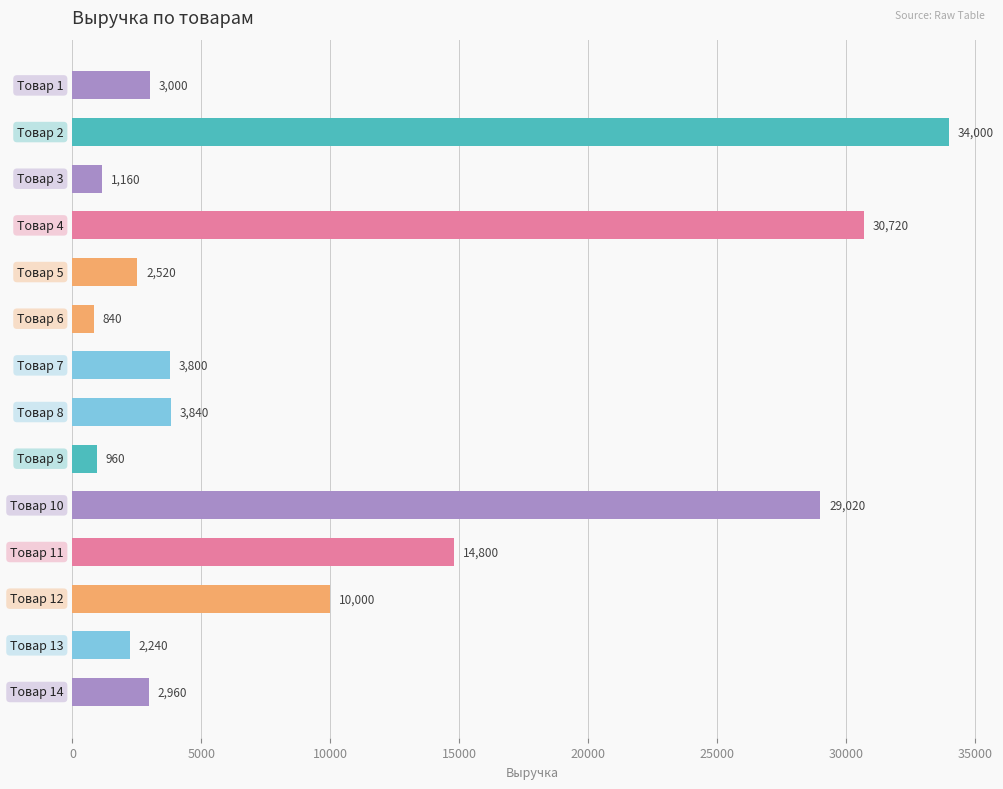

What is the greatest value displayed?

34000